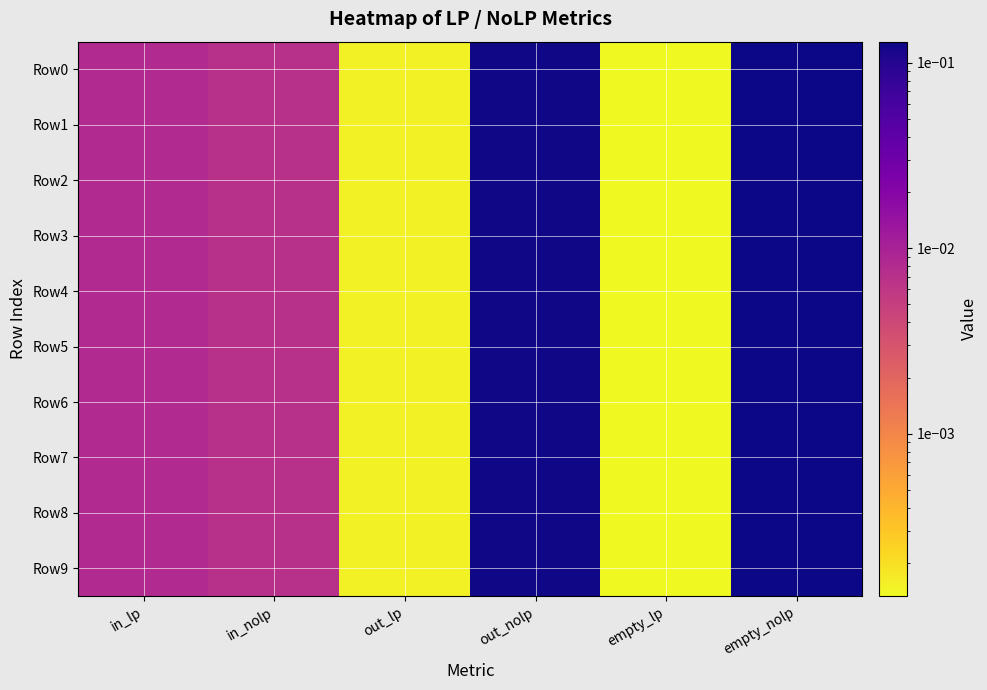

Rank the series by their maximum value, from lowest to highest.

Row6, Row7, Row8, Row5, Row9, Row3, Row4, Row2, Row1, Row0